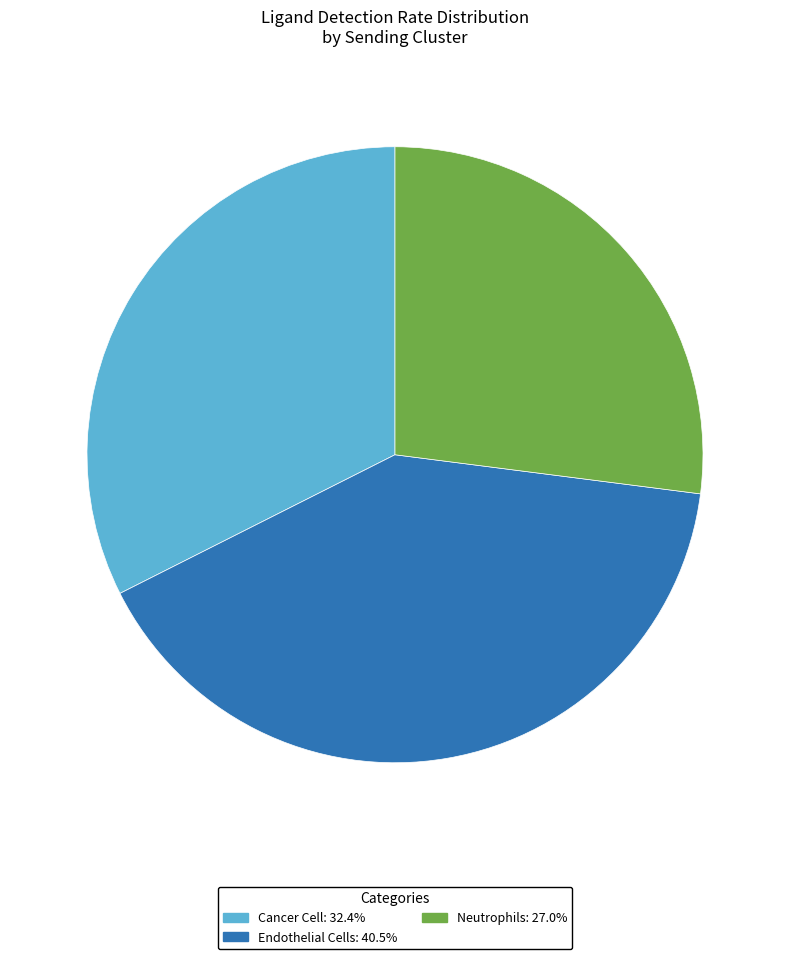

Does Neutrophils account for over 50% of the chart?

No